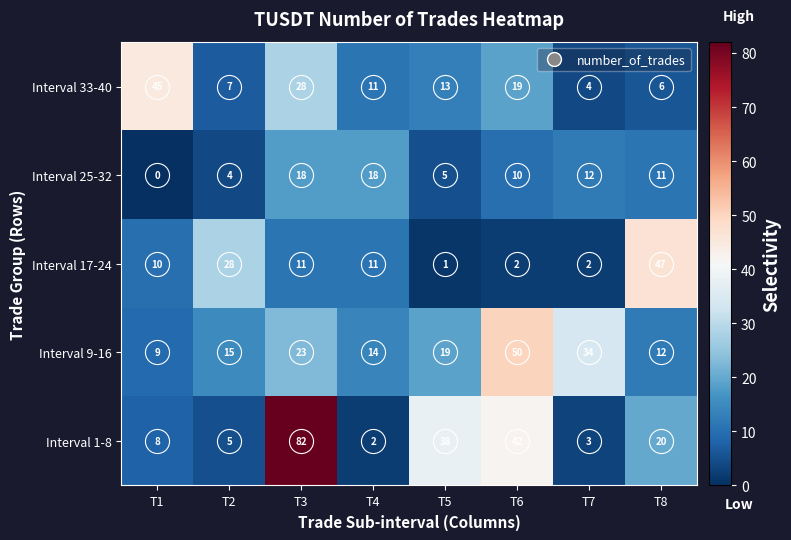

At which label is Interval 9-16 closest to 29?

T7